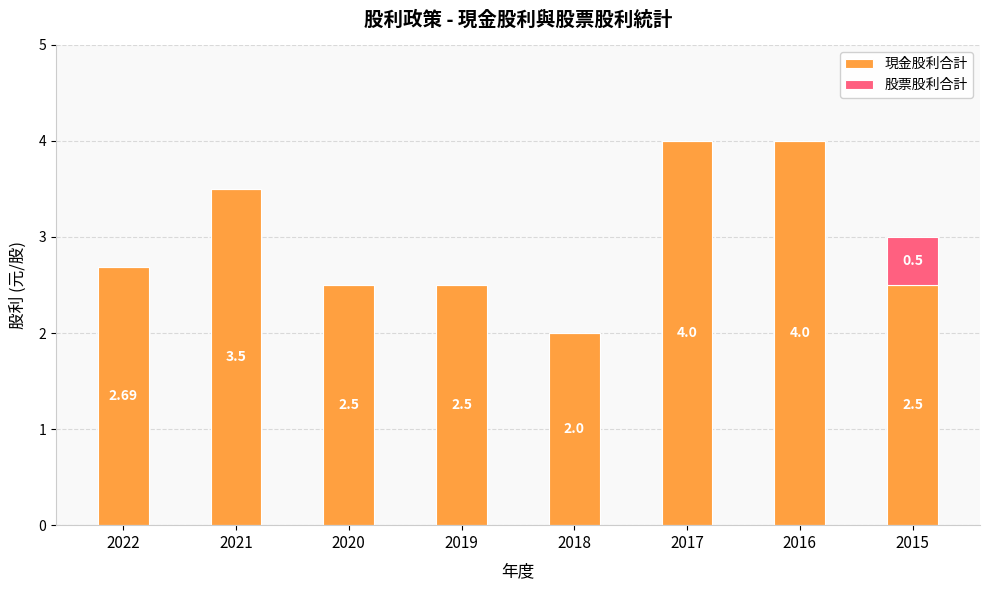

What is the average value of the 現金股利合計 series?

3.0